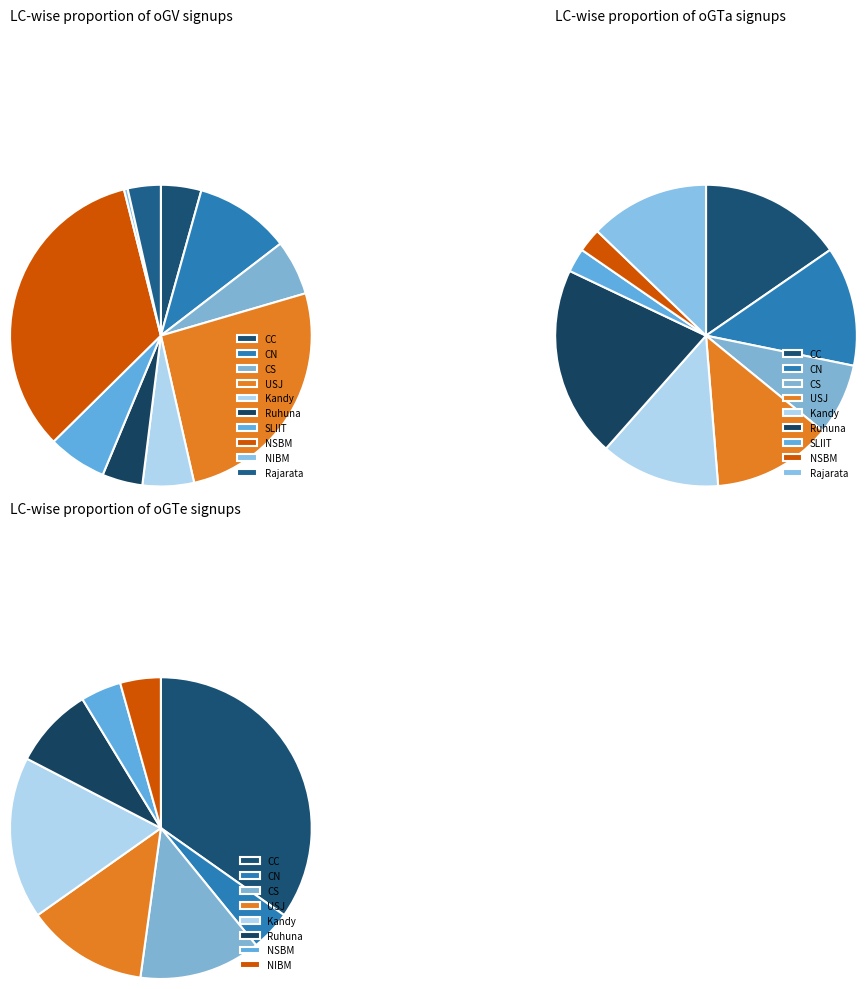

Is there a majority slice in this chart?

No